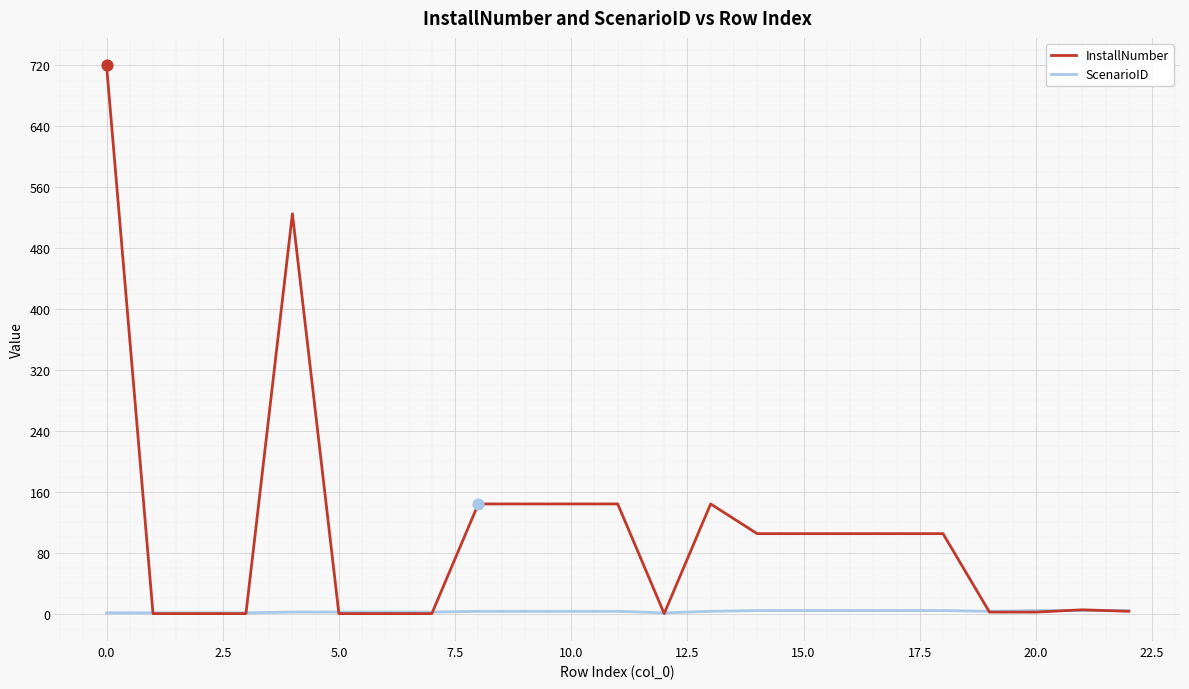

Rank the series by their maximum value, from lowest to highest.

ScenarioID, InstallNumber